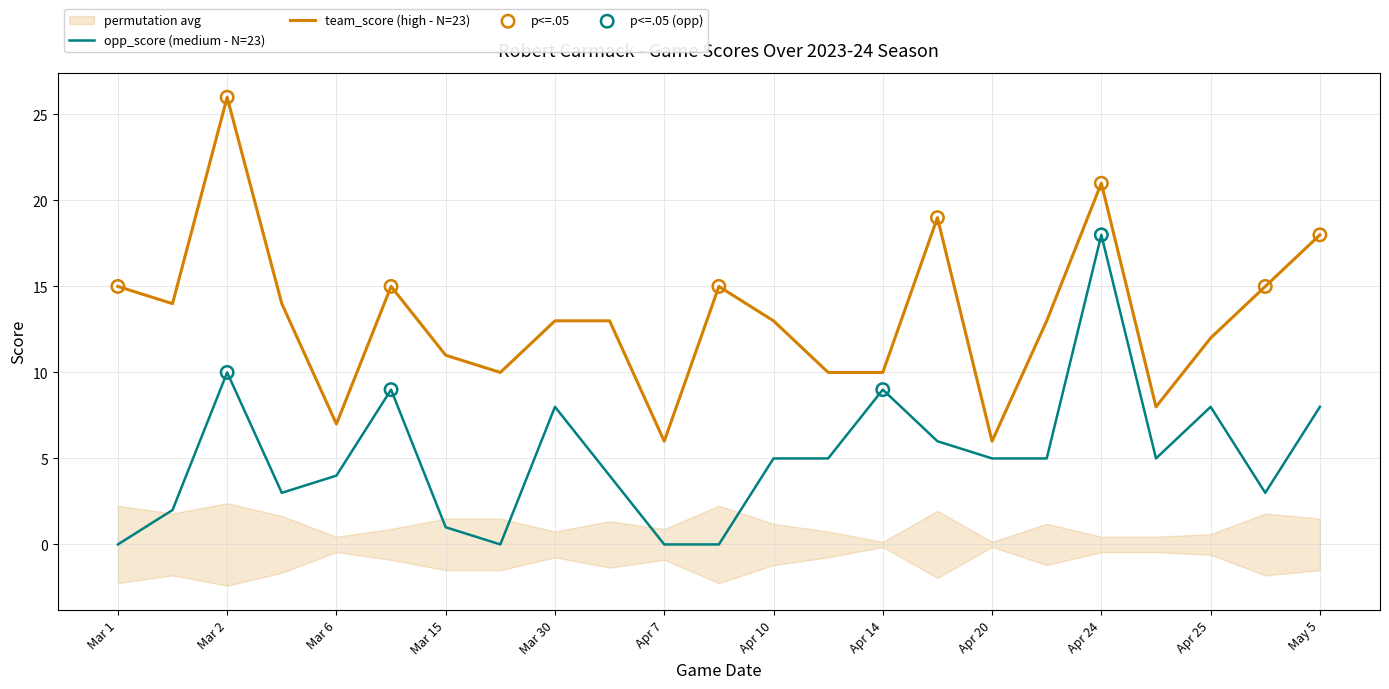

Which series has the widest spread of Y values?

team_score